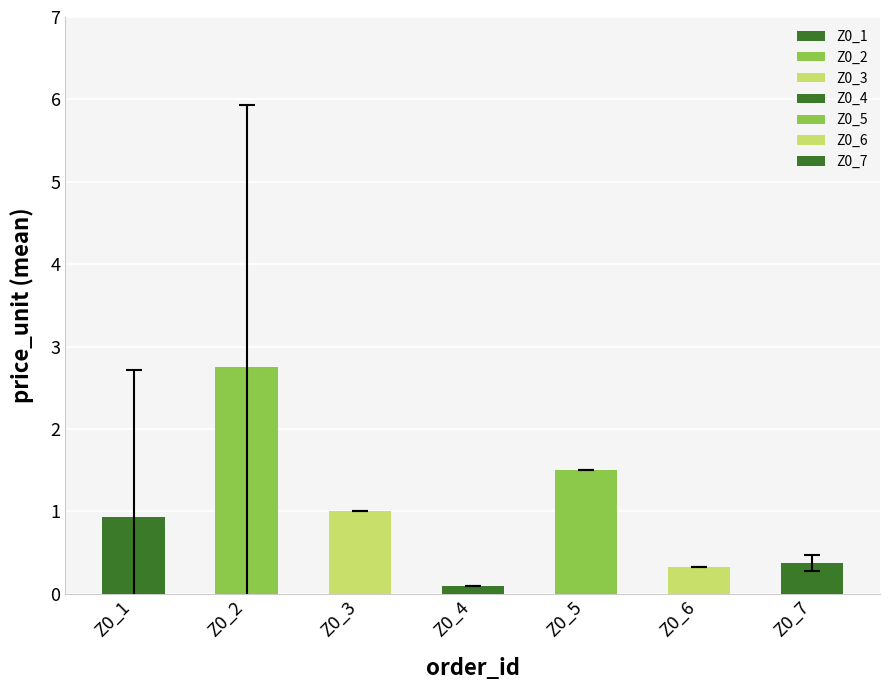

Reading left to right, extract all data points from this chart.

0.9	2.8	1.0	0.1	1.5	0.3	0.4